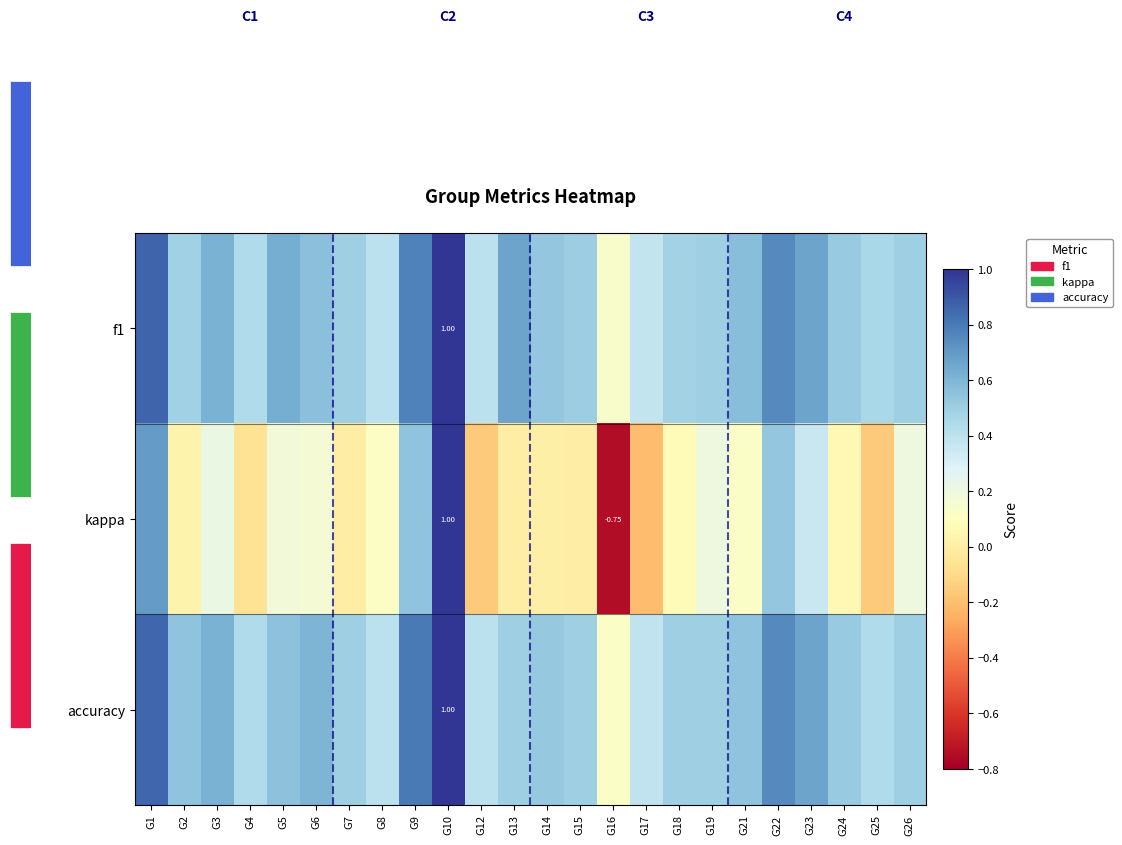

Which series has the largest range (max minus min)?

kappa